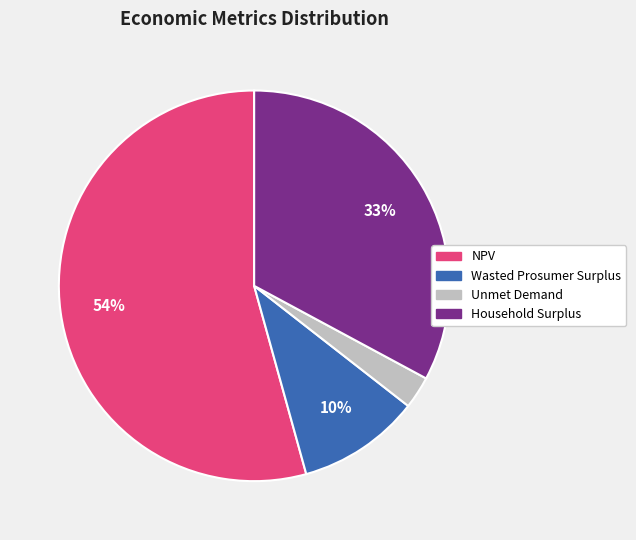

Do Household Surplus and Wasted Prosumer Surplus together represent more than half of the pie?

No